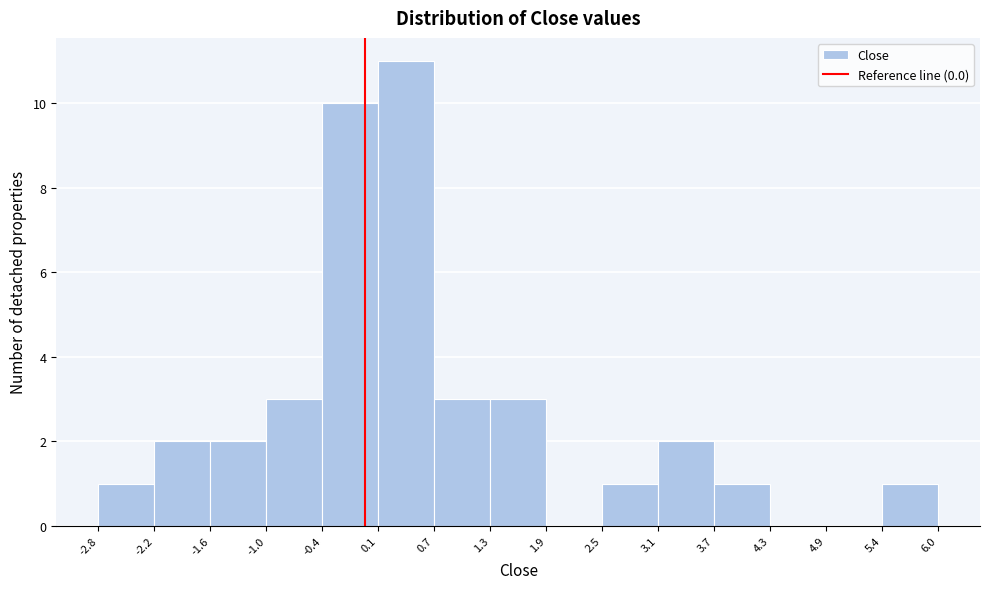

Reading left to right, transcribe this chart: for each bar, give the range it covers on the x-axis and its height. The values are not printed on the chart, so give them approximately, as read against the axis.

-2.8 to -2.2: 1
-2.2 to -1.6: 2
-1.6 to -1.0: 2
-1.0 to -0.4: 3
-0.4 to 0.1: 10
0.1 to 0.7: 11
0.7 to 1.3: 3
1.3 to 1.9: 3
1.9 to 2.5: 0
2.5 to 3.1: 1
3.1 to 3.7: 2
3.7 to 4.3: 1
4.3 to 4.9: 0
4.9 to 5.4: 0
5.4 to 6.0: 1